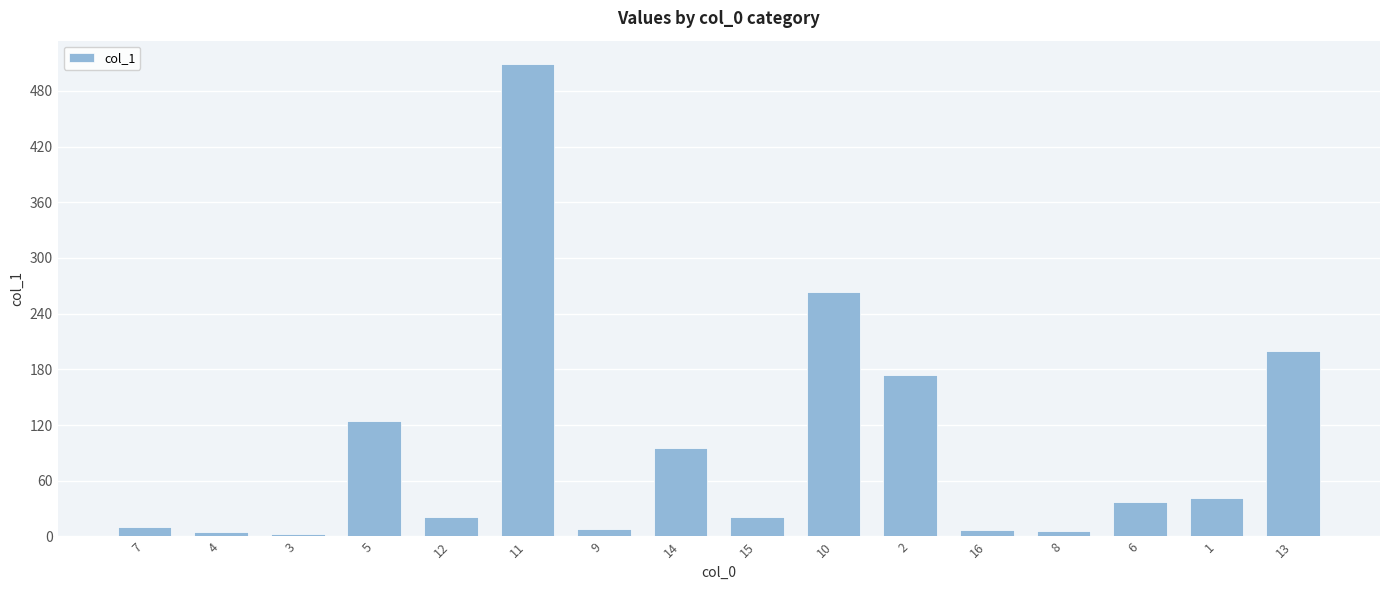

What value does the data have at 6?

37.2